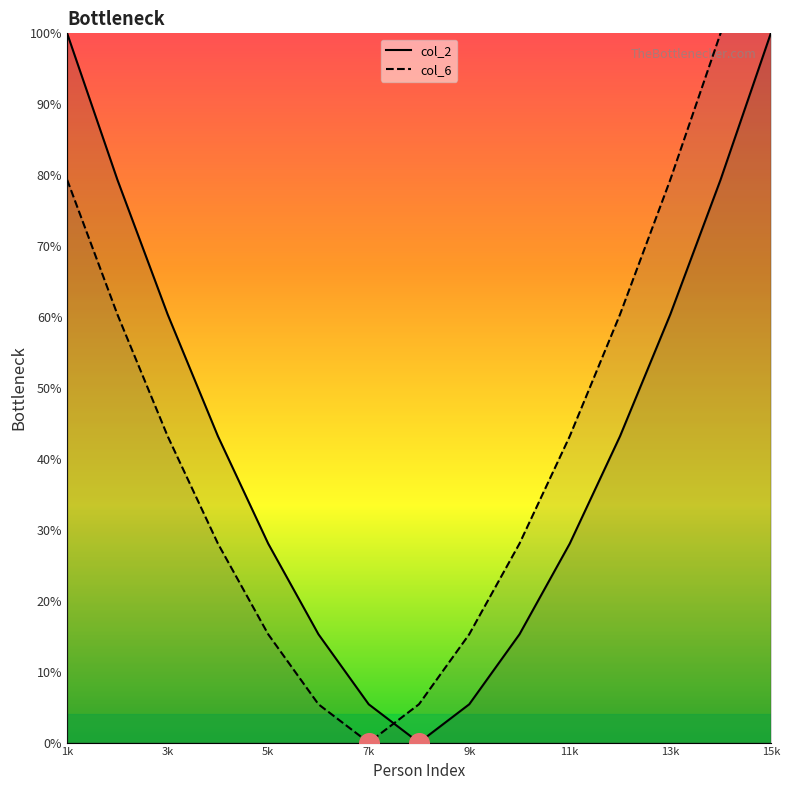

Which series contains the highest Y value?

col_6